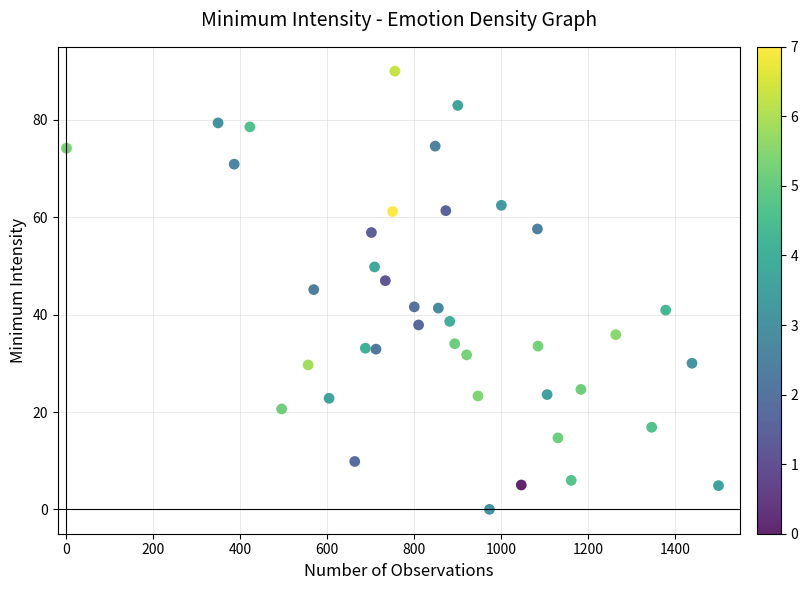

What is the range of X values (max minus min)?

1500.0